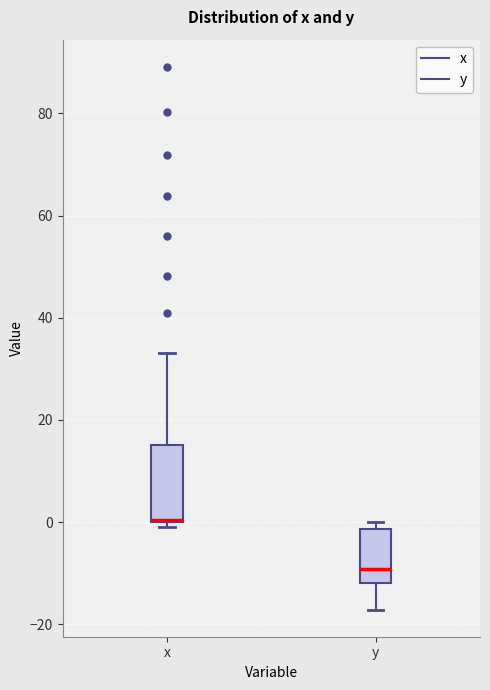

Reading left to right, read every box against the y-axis: the position of its median line, the range the box covers, and the ends of its whiskers. The values are not printed on the chart, so give them approximately, as read against the axis.

x: median 0 (drawn on the box's lower edge), box 0 to 16, whiskers 0 (just below the box's lower edge) to 34
y: median -10, box -12 to -2, whiskers -18 to 0